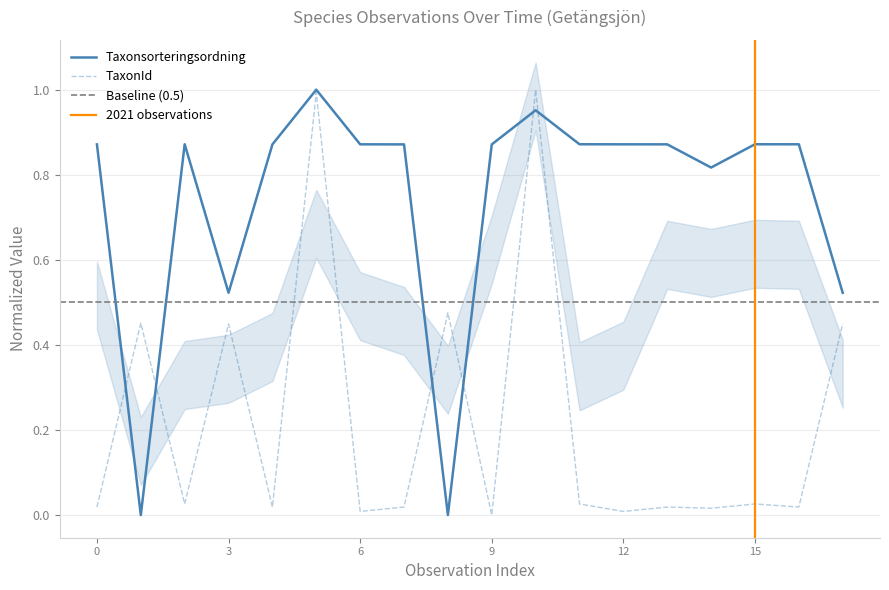

True or false: Taxonsorteringsordning has a value of 1.2 at 0.

False